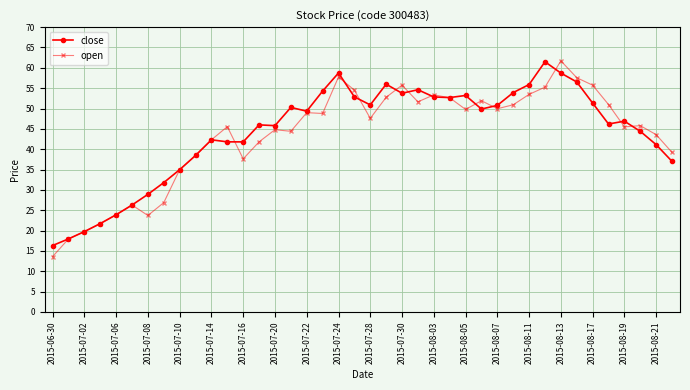

What is the value of the open point at the 40th from the left?

39.2